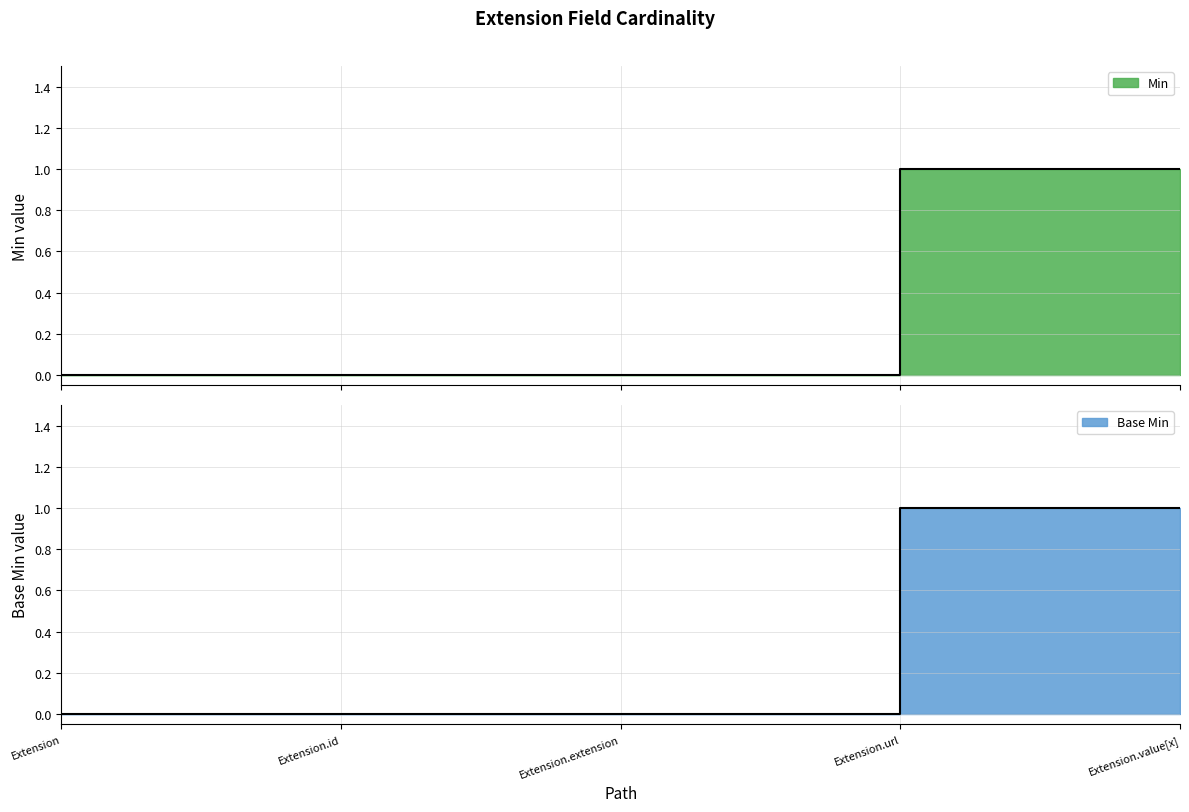

Which label corresponds to the largest value in the chart?

Extension.url